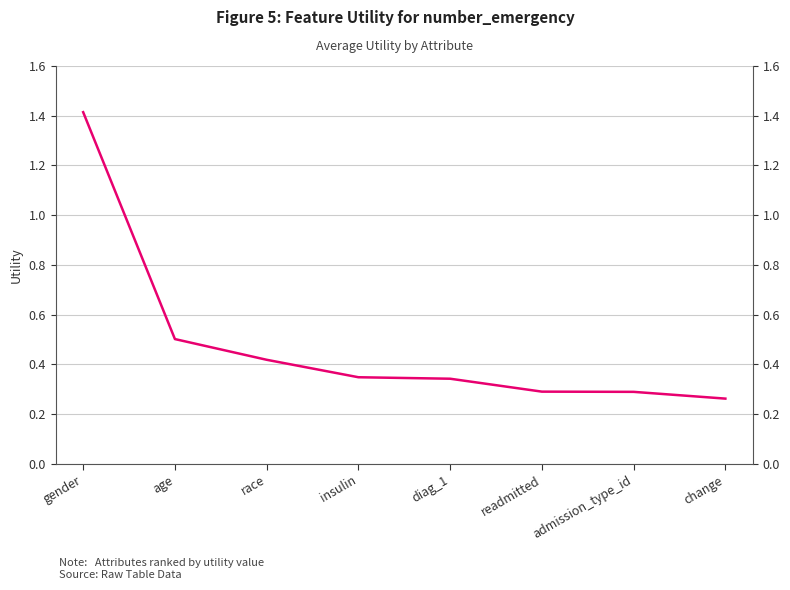

Read the value at readmitted.

0.3